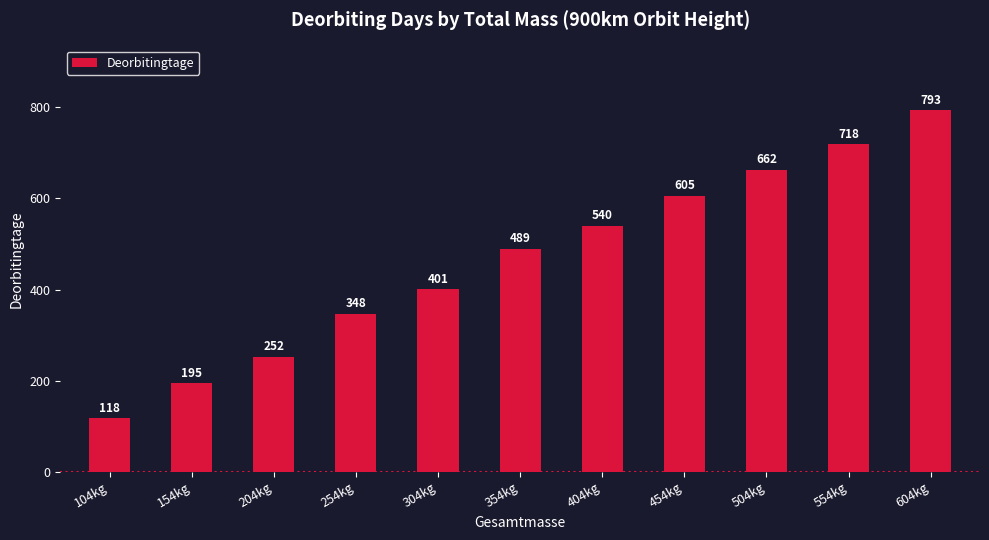

Where is the data nearest to the value 455?

354kg